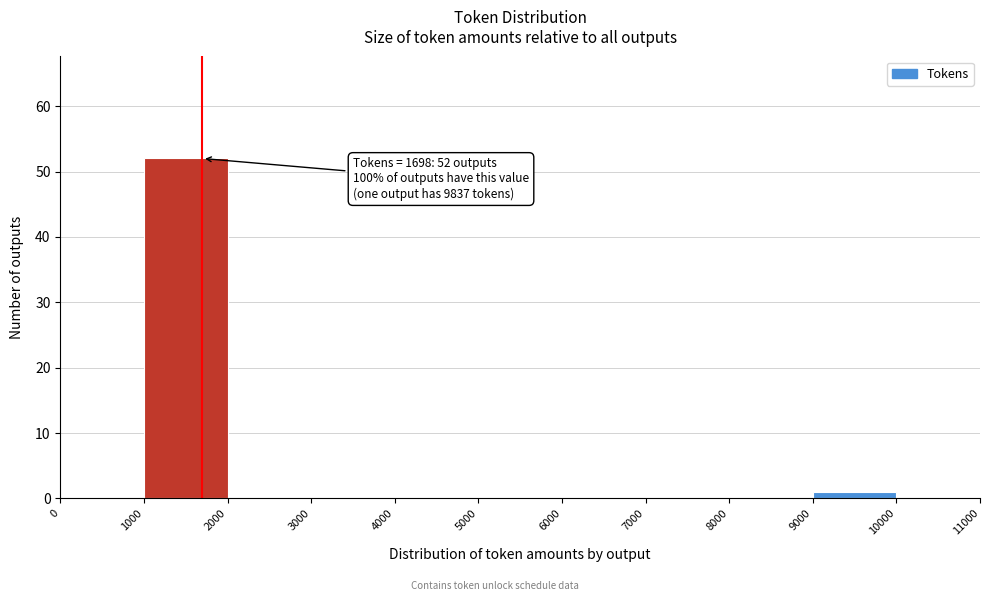

Which range on the x-axis has the tallest bar?

1000 to 2000